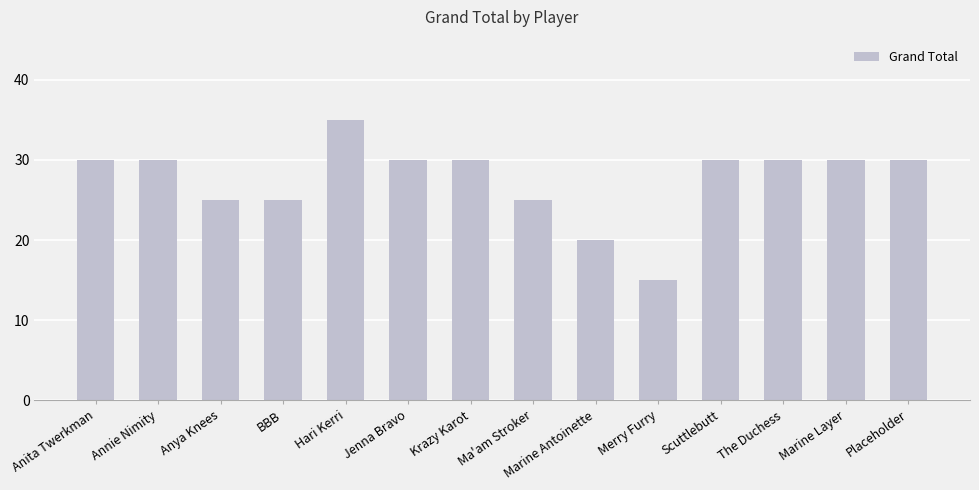

True or false: the data shows 30 at Annie Nimity.

True